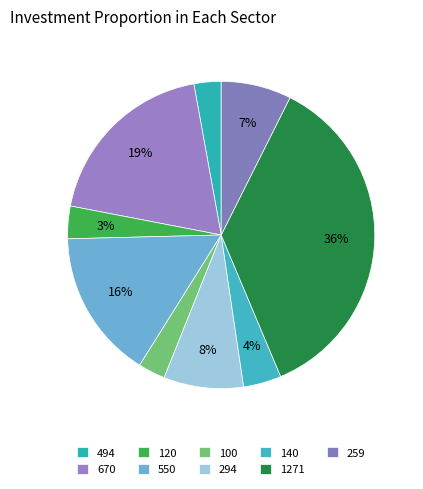

How many segments does this pie chart have?

9